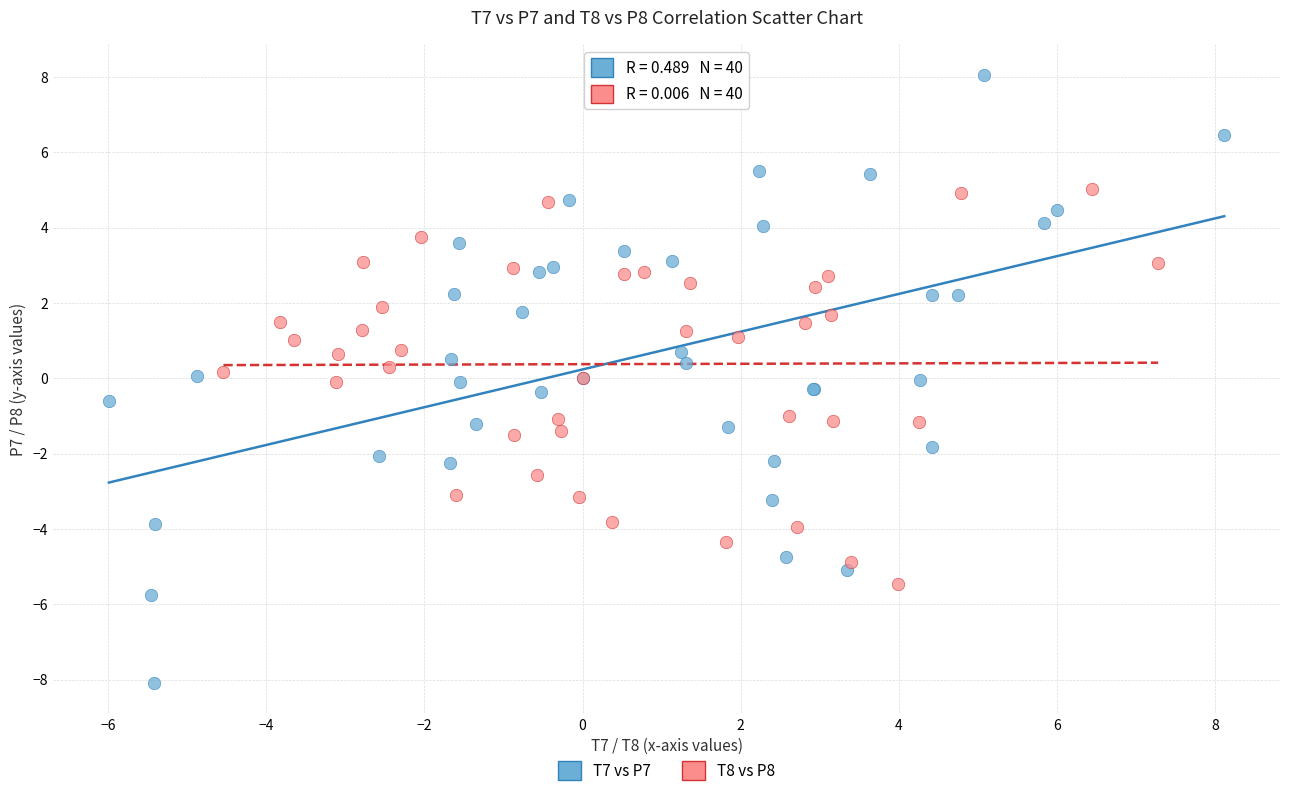

Which series reaches the minimum Y coordinate?

T7 vs P7